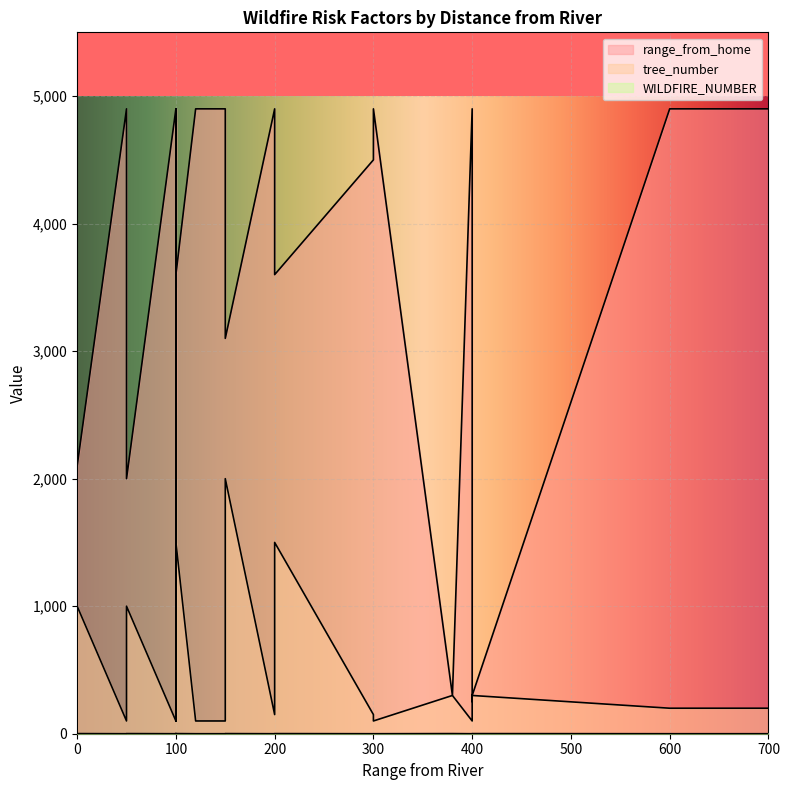

Where is the first local maximum for tree_number?

21